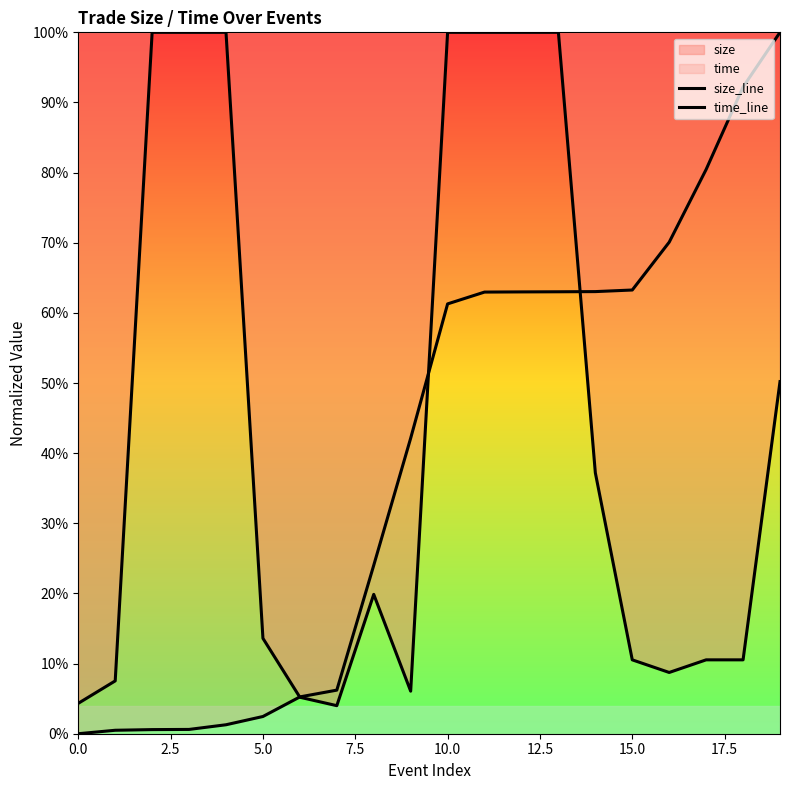

What is the sum of all size_line values?

8.9